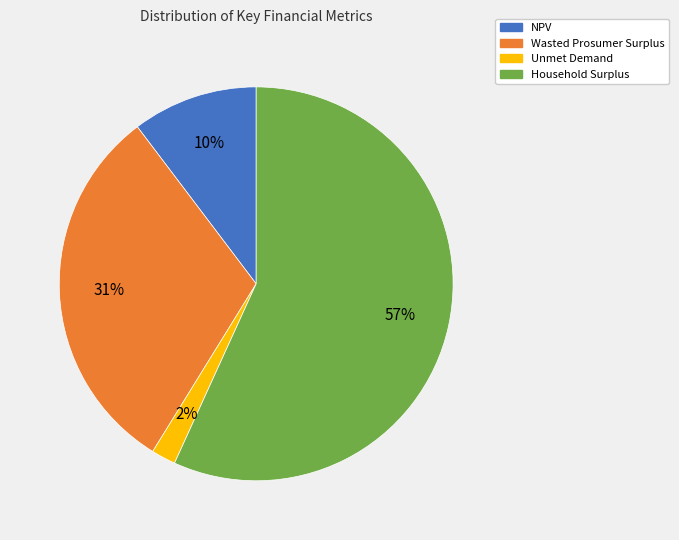

What is the majority slice?

Household Surplus